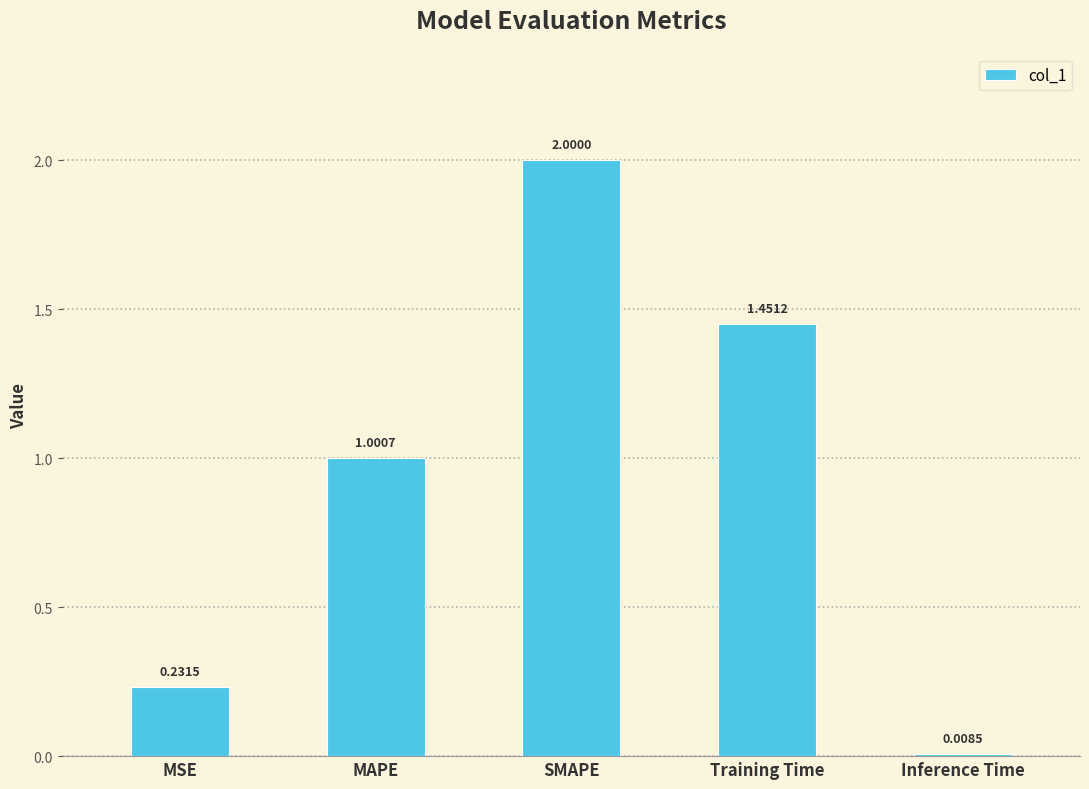

List the labels in order of value, smallest first.

Inference Time, MSE, MAPE, Training Time, SMAPE